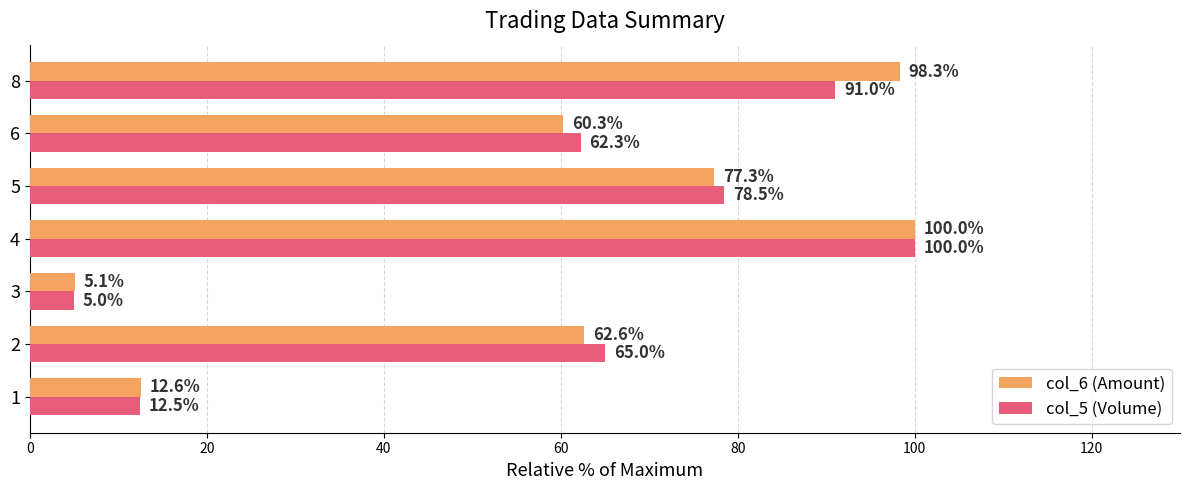

Rank the series by their average value, from highest to lowest.

col_6 (Amount), col_5 (Volume)